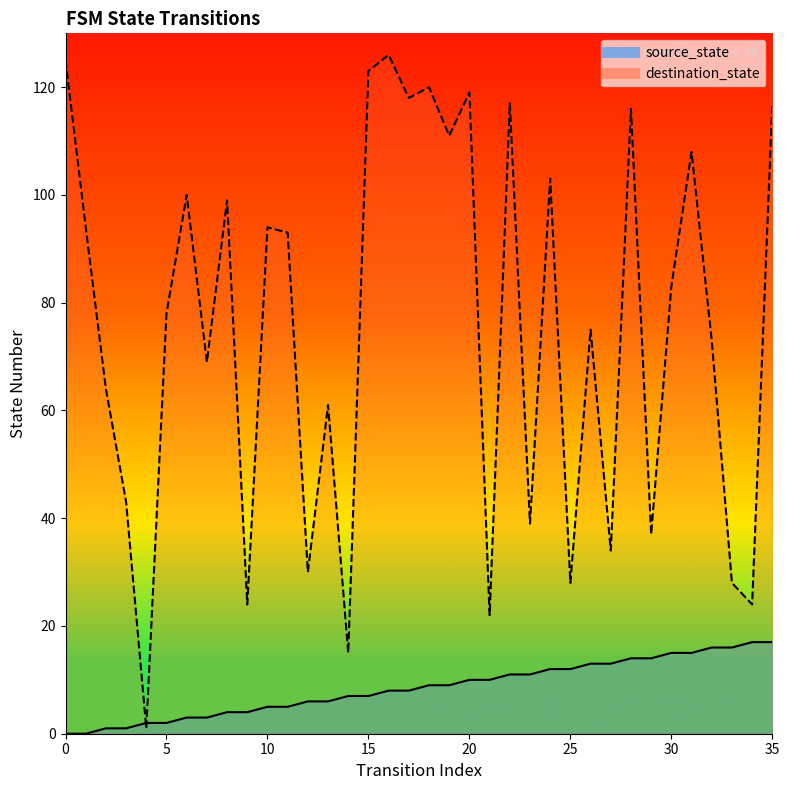

Reading left to right, what are all the values shown in this chart?

source_state: 0=0	1=0	2=1	3=1	4=2	5=2	6=3	7=3	8=4	9=4	10=5	11=5	12=6	13=6	14=7	15=7	16=8	17=8	18=9	19=9	20=10	21=10	22=11	23=11	24=12	25=12	26=13	27=13	28=14	29=14	30=15	31=15	32=16	33=16	34=17	35=17
destination_state: 0=125	1=94	2=64	3=43	4=1	5=78	6=100	7=69	8=99	9=24	10=94	11=93	12=30	13=61	14=15	15=123	16=126	17=118	18=120	19=111	20=119	21=22	22=117	23=39	24=103	25=28	26=75	27=34	28=116	29=37	30=83	31=108	32=73	33=28	34=24	35=117